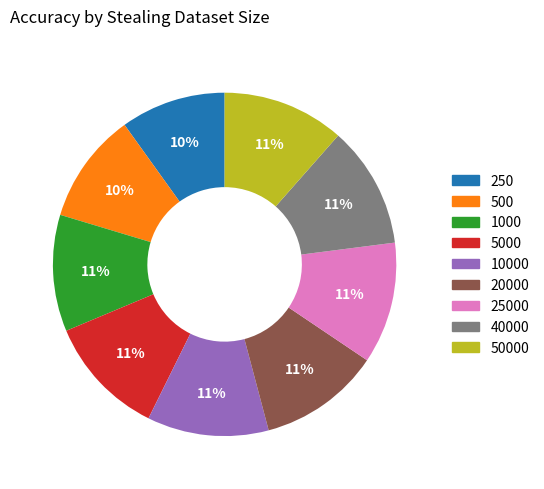

How many slices are in this pie chart?

9